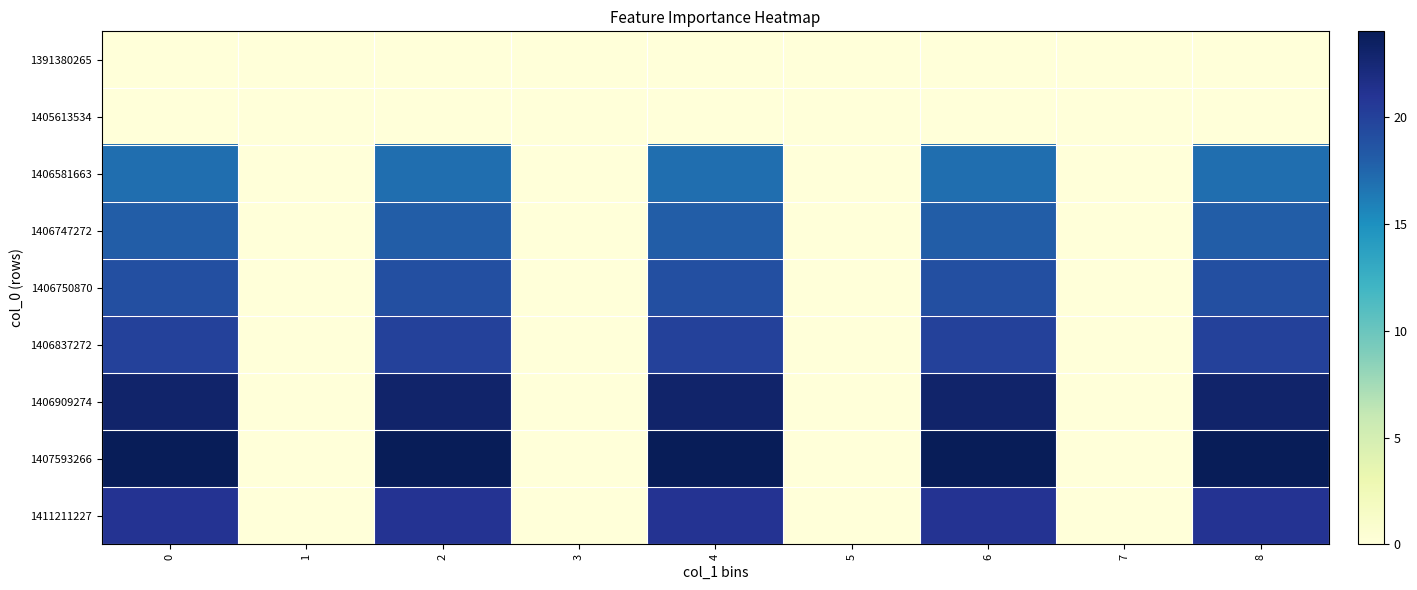

Which series has the largest total across all categories?

row_7